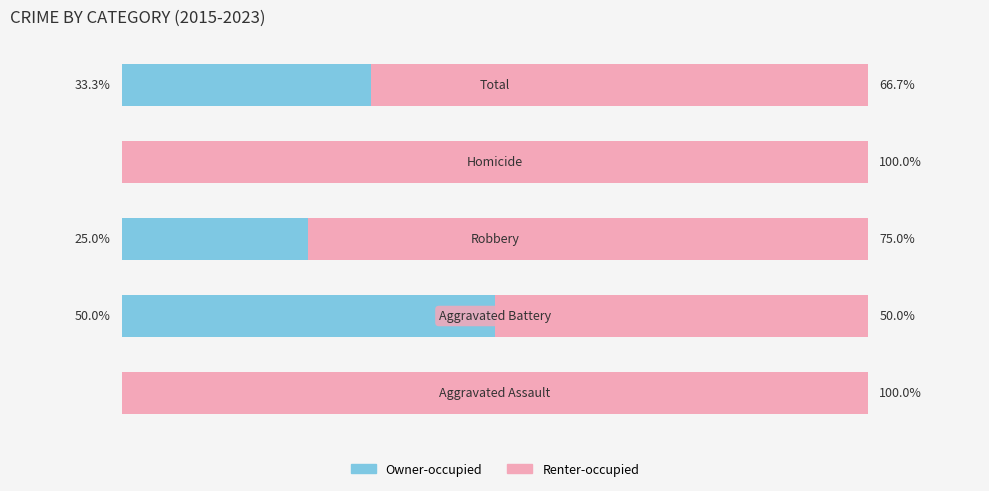

What are all the series names shown in the legend?

Owner-occupied, Renter-occupied